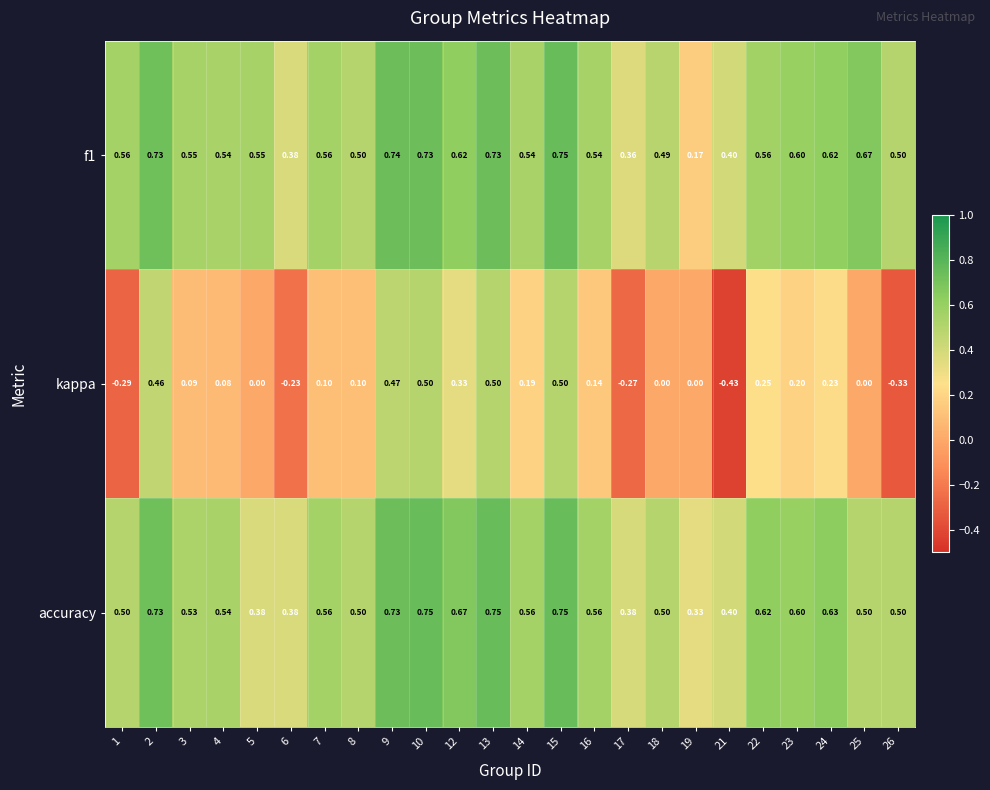

Is the value of accuracy at 7 greater than the value of kappa at 2?

Yes